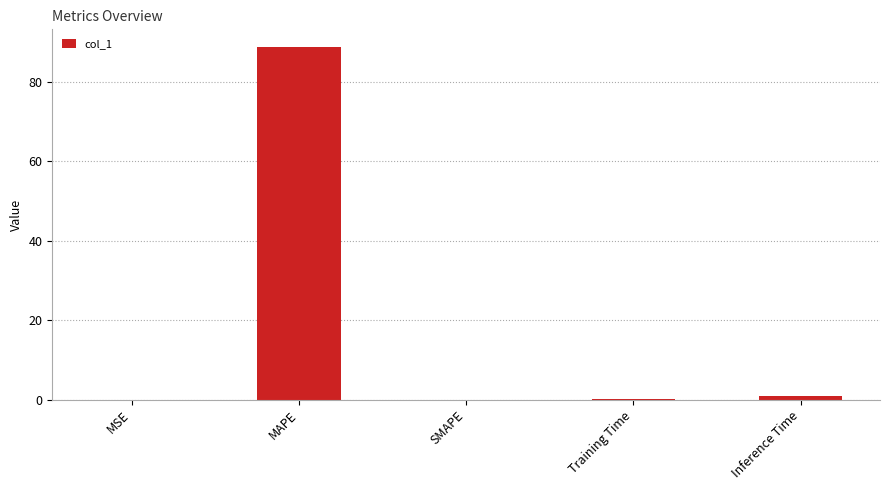

What is the sum of all values?

89.9